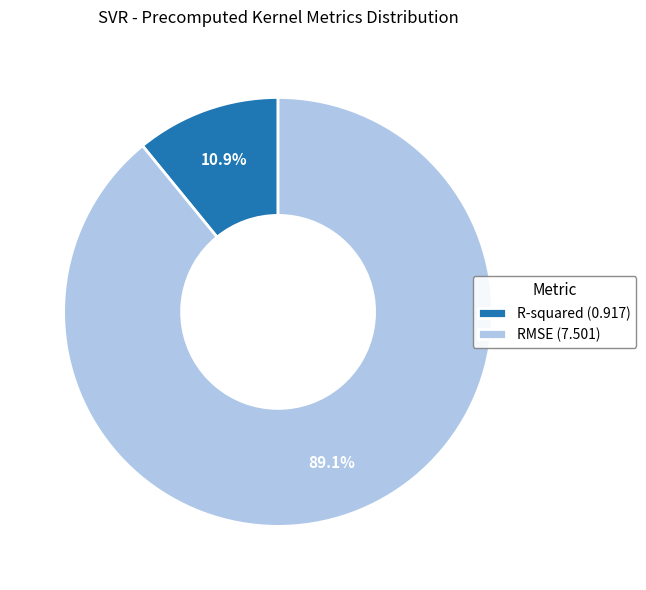

The RMSE slice represents 97% of the pie. True or false?

False